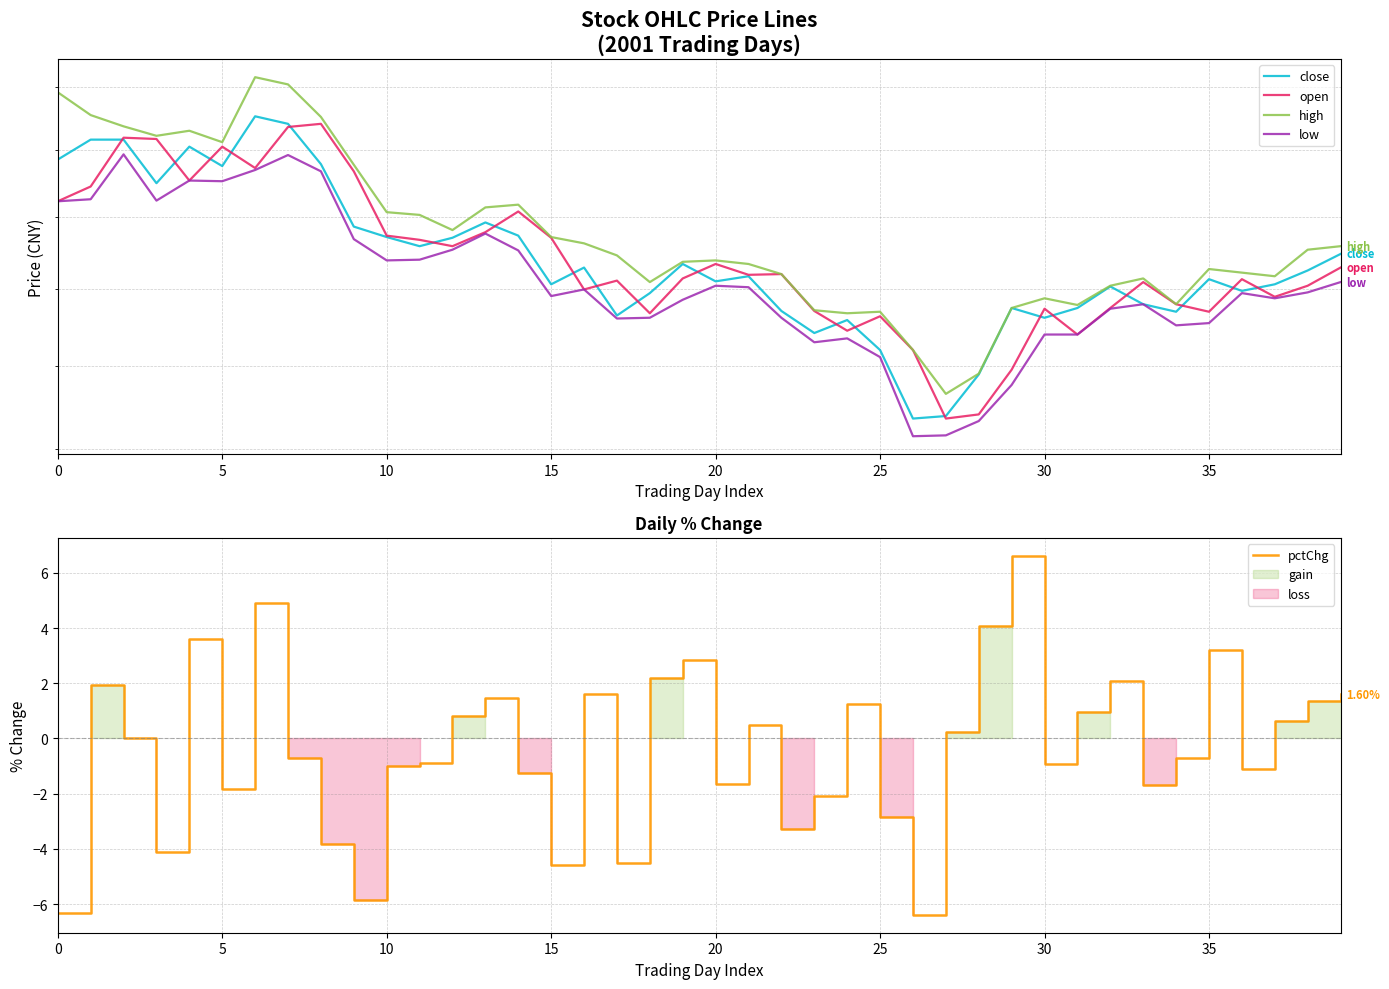

How many lines are shown in the chart?

5